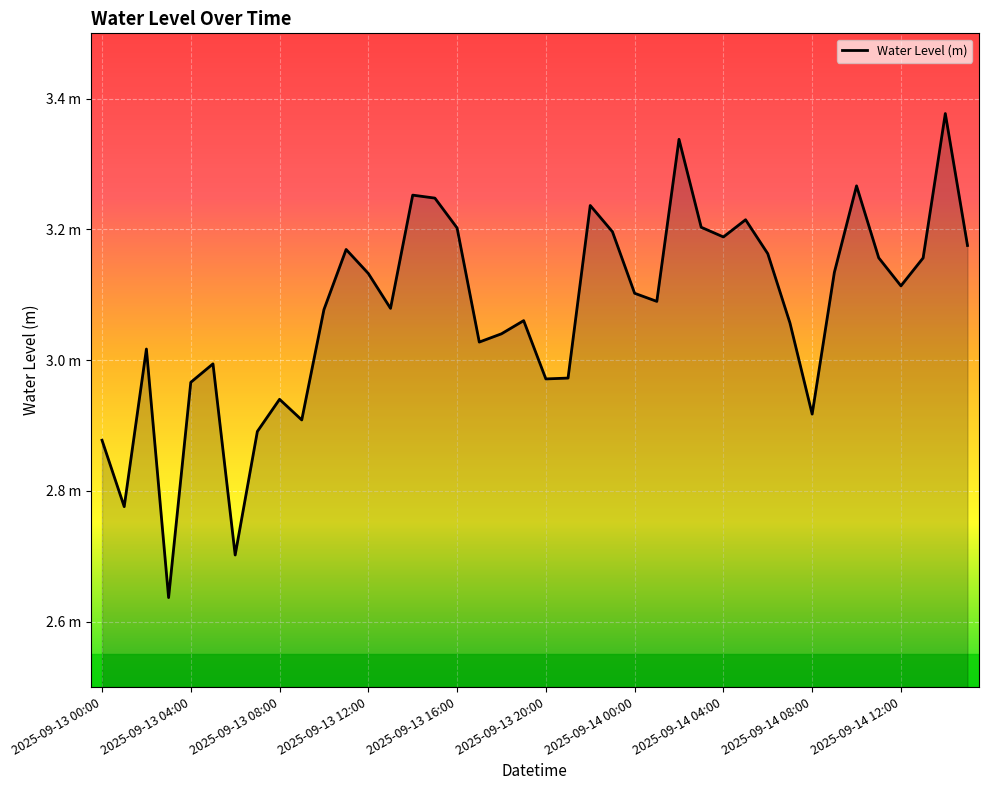

Does the chart display data point markers on the line(s)?

No